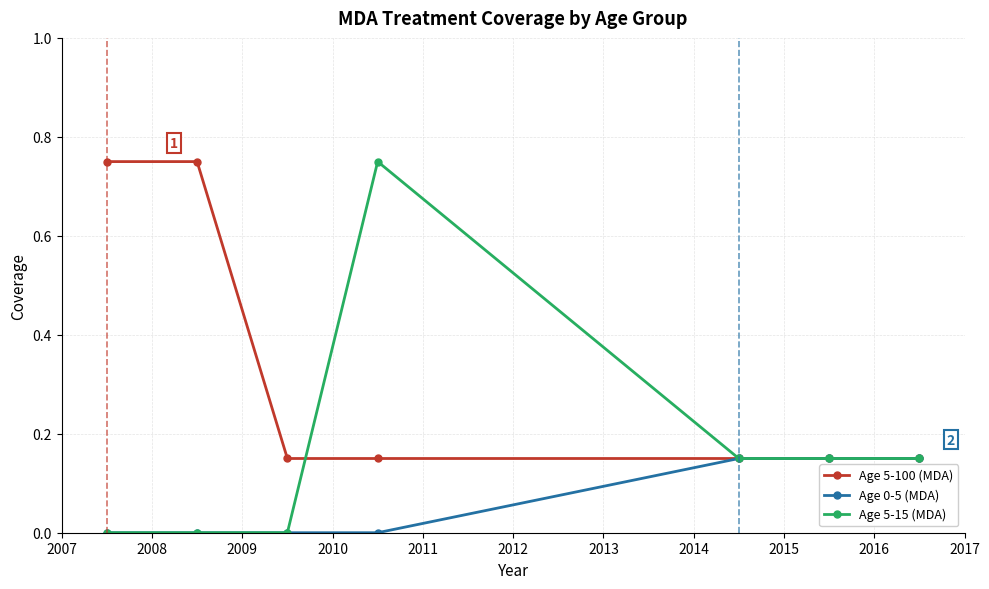

List the series in order of their overall mean, lowest first.

Age 0-5 (MDA), Age 5-15 (MDA), Age 5-100 (MDA)